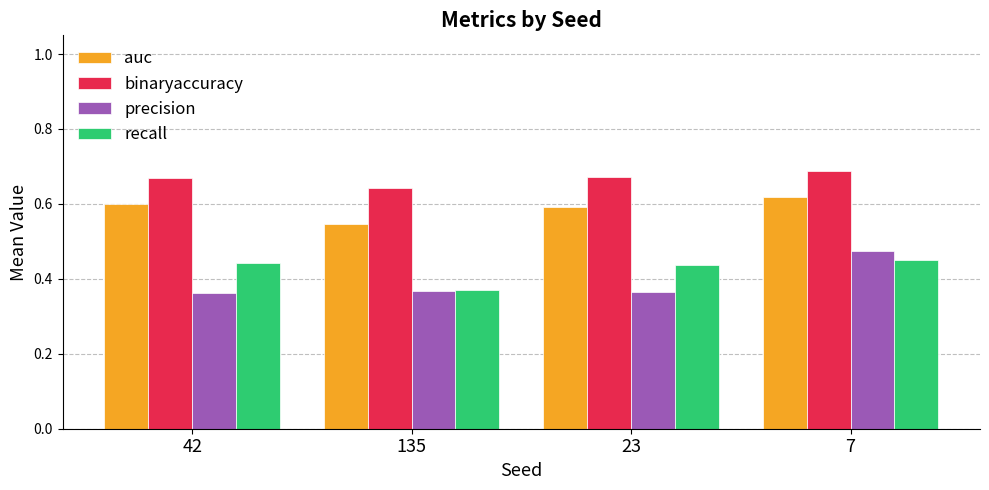

How many precision values are between 0 and 1?

4